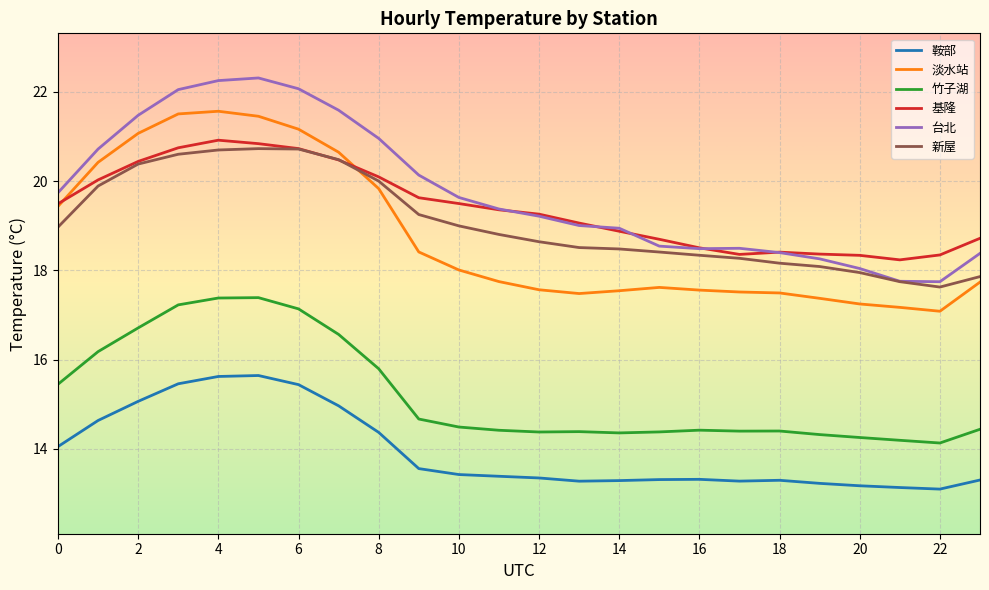

At how many categories does at least one series exceed 17?

24